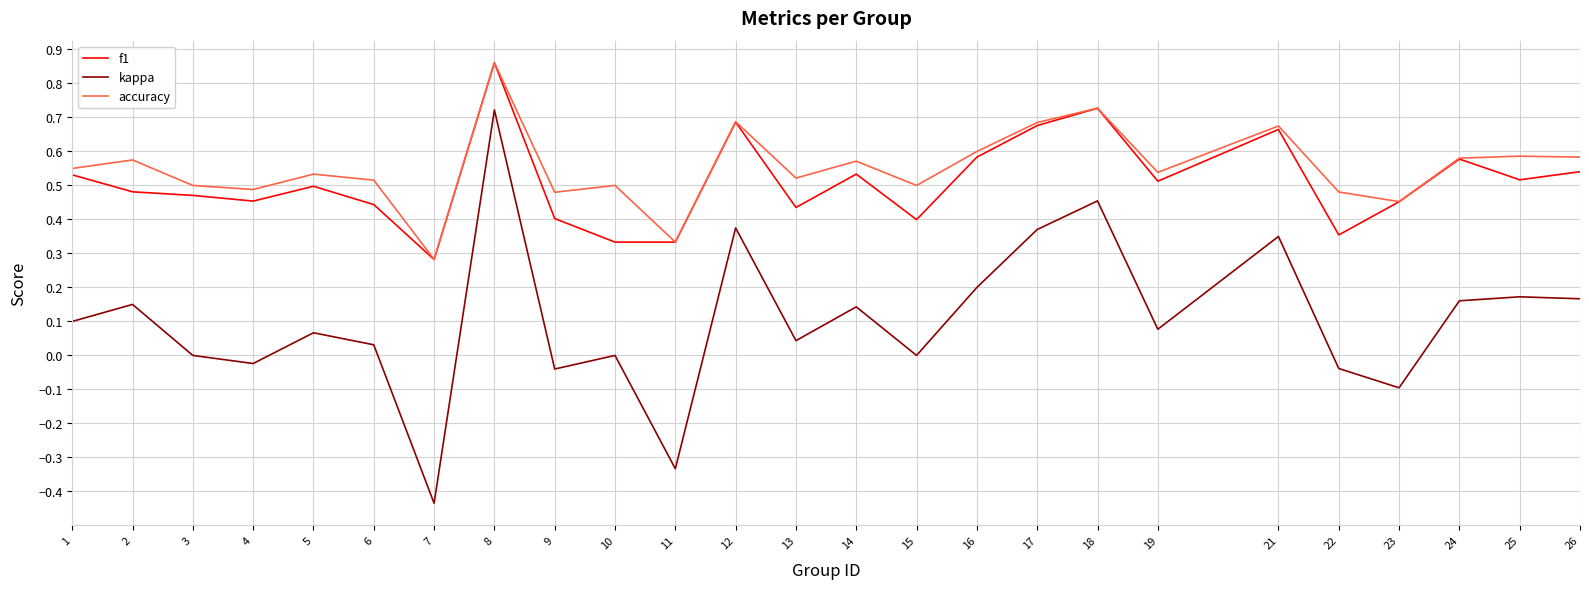

Which label corresponds to the smallest value in the chart?

7